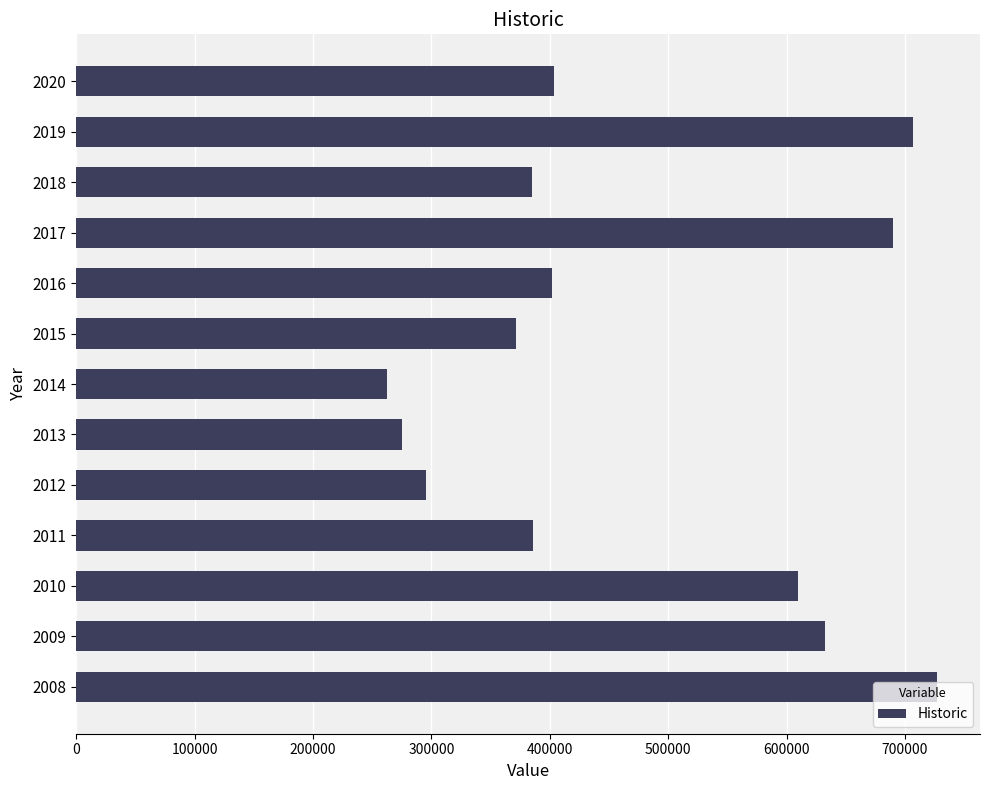

Are the bars horizontal?

Yes